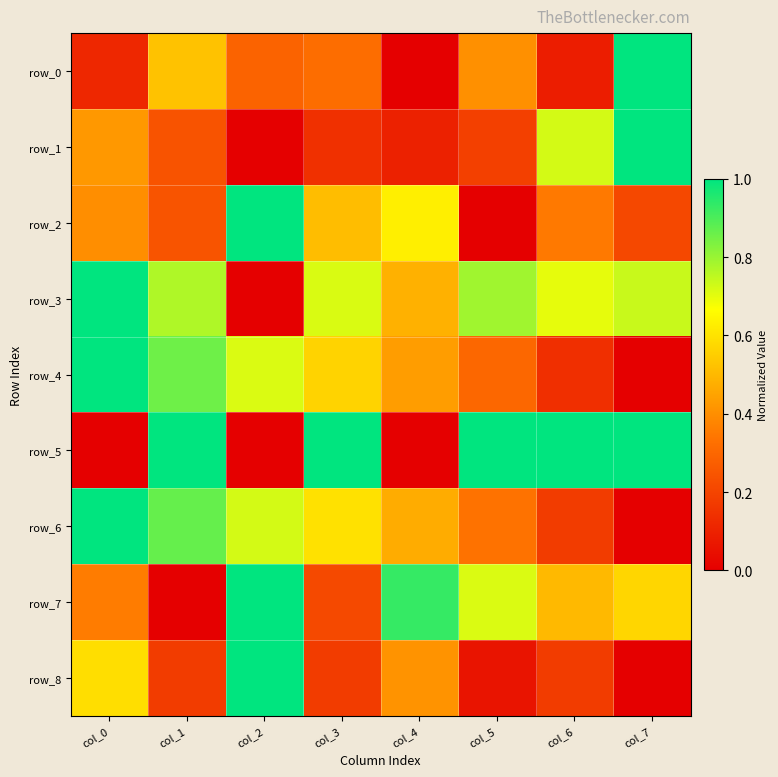

Reading left to right, what are all the values shown in this chart?

row_0: 0.1	0.5	0.3	0.3	0.0	0.4	0.1	1.0
row_1: 0.4	0.2	0.0	0.1	0.1	0.2	0.7	1.0
row_2: 0.4	0.2	1.0	0.5	0.6	0.0	0.3	0.2
row_3: 1.0	0.8	0.0	0.7	0.5	0.8	0.7	0.7
row_4: 1.0	0.9	0.7	0.6	0.4	0.3	0.1	0.0
row_5: 0.0	1.0	0.0	1.0	0.0	1.0	1.0	1.0
row_6: 1.0	0.9	0.7	0.6	0.5	0.3	0.2	0.0
row_7: 0.4	0.0	1.0	0.2	0.9	0.7	0.5	0.6
row_8: 0.6	0.2	1.0	0.2	0.4	0.1	0.2	0.0